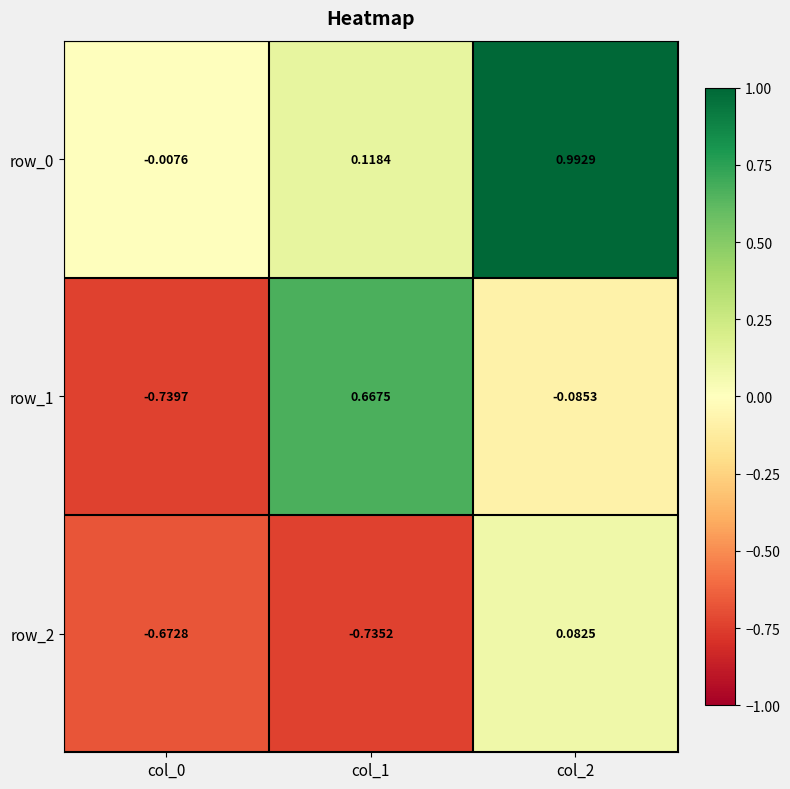

Is the value of row_1 at col_1 greater than the value of row_0 at col_0?

Yes